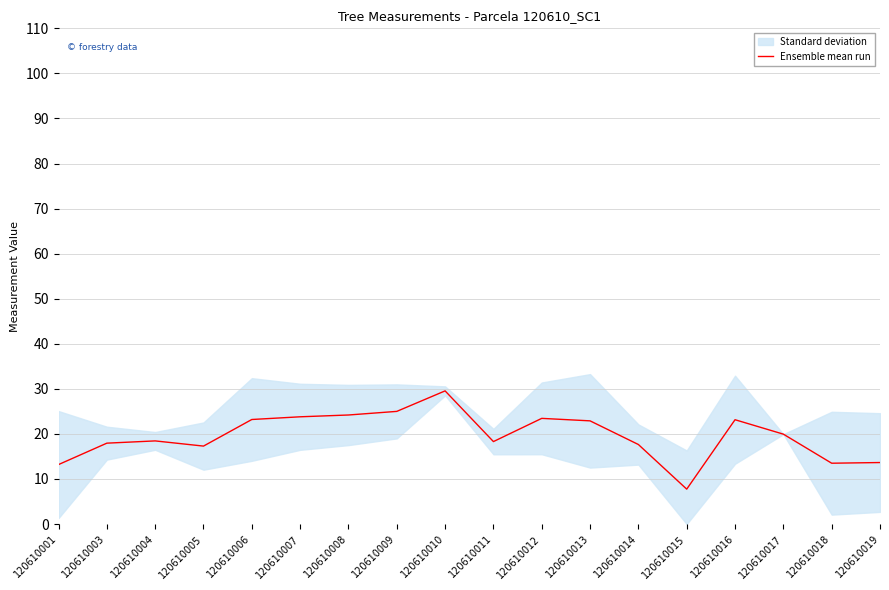

The Ensemble mean run series shows 18.3 at 120610011. True or false?

True